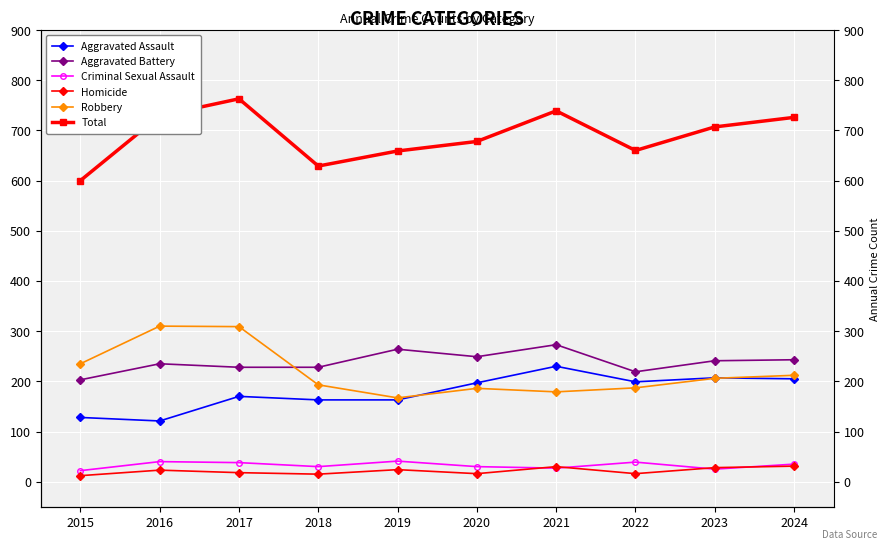

The value of Aggravated Battery at 2018 is 228. True or false?

True